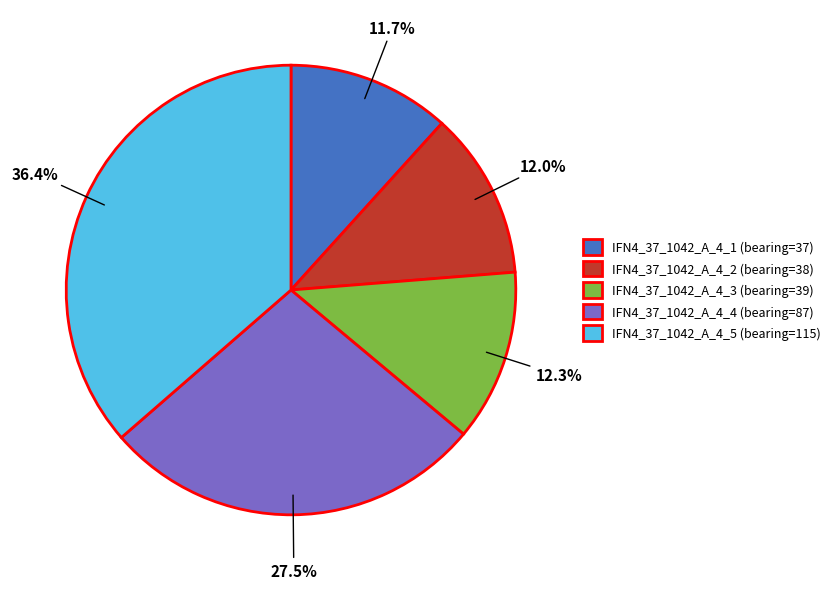

Which has a higher value, IFN4_37_1042_A_4_1 (bearing=37) or IFN4_37_1042_A_4_5 (bearing=115)?

IFN4_37_1042_A_4_5 (bearing=115)